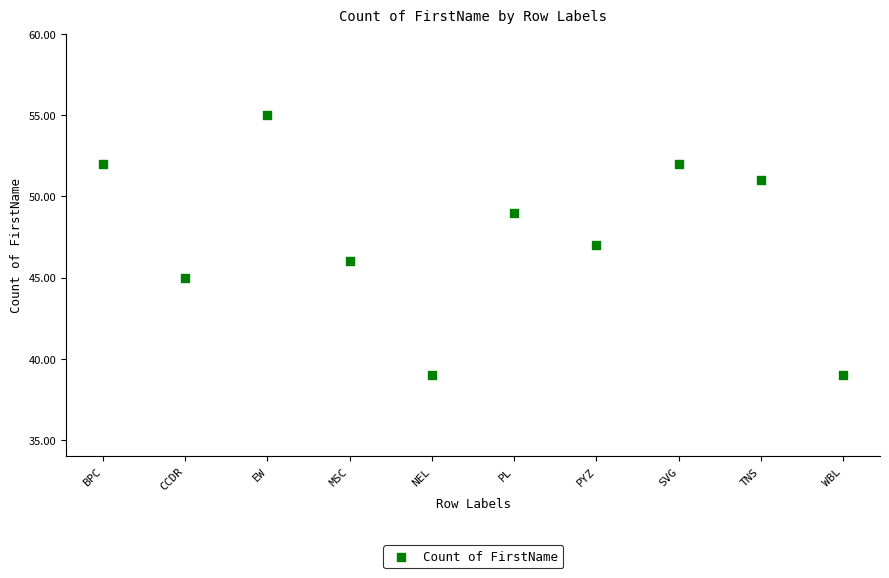

What is the average Y value?

48